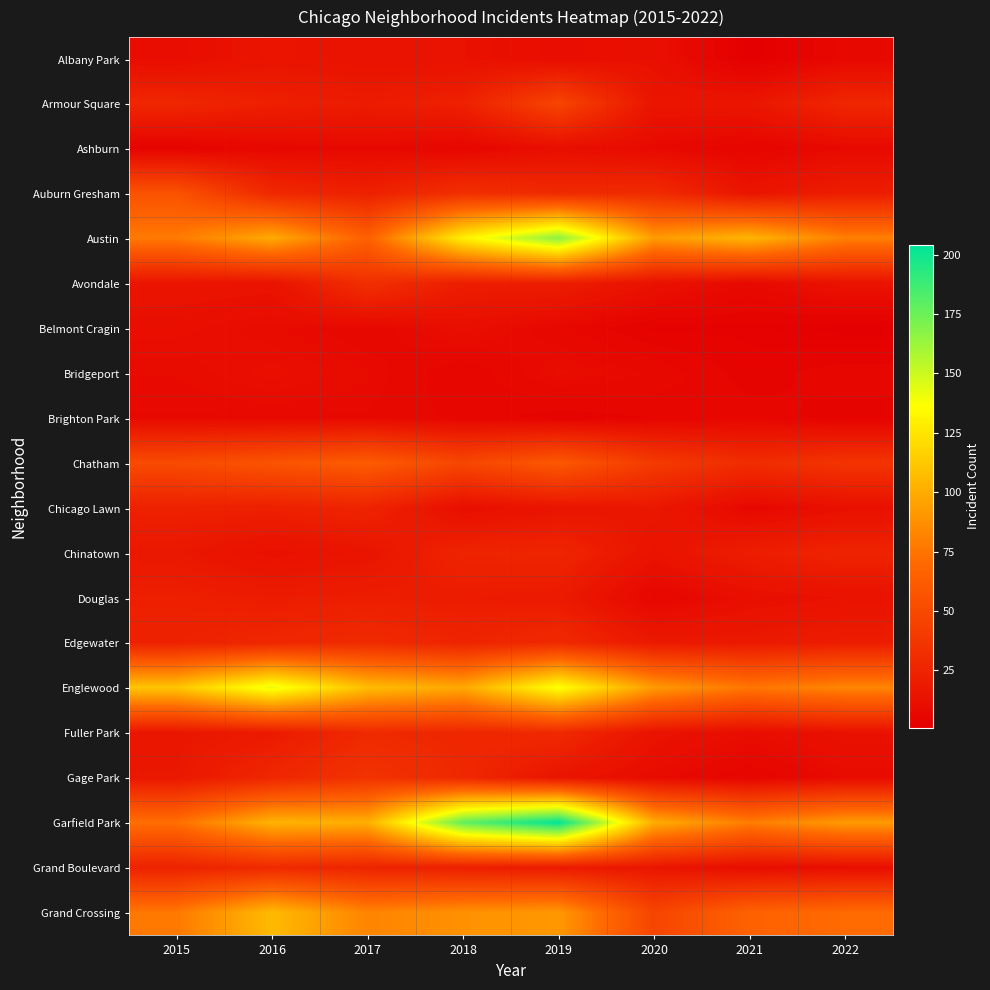

The value of Armour Square at 2021 is 26. True or false?

False